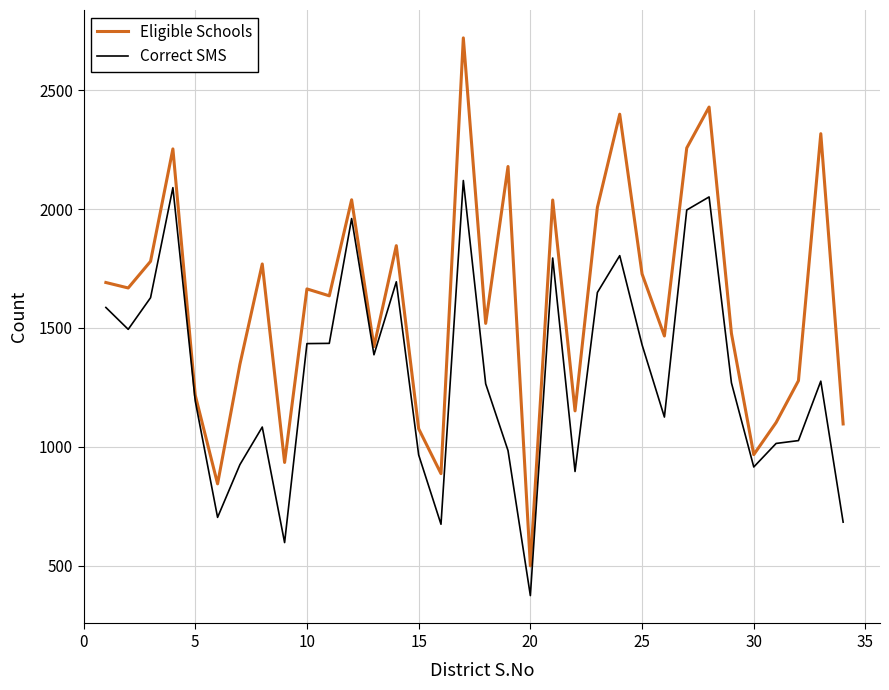

What is the highest value of the Eligible Schools series?

2720